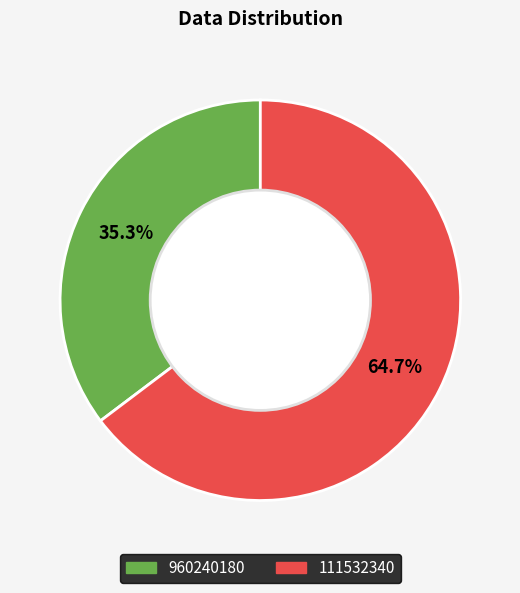

To the nearest percent, what is the average slice percentage?

50%